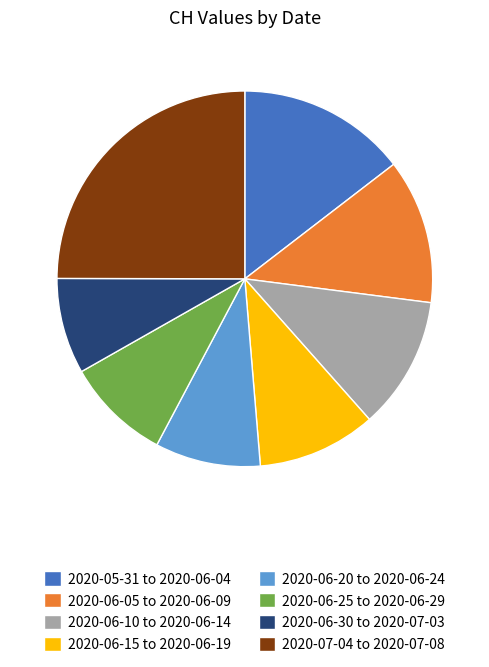

Which slice is the smallest?

2020-06-30 to 2020-07-03